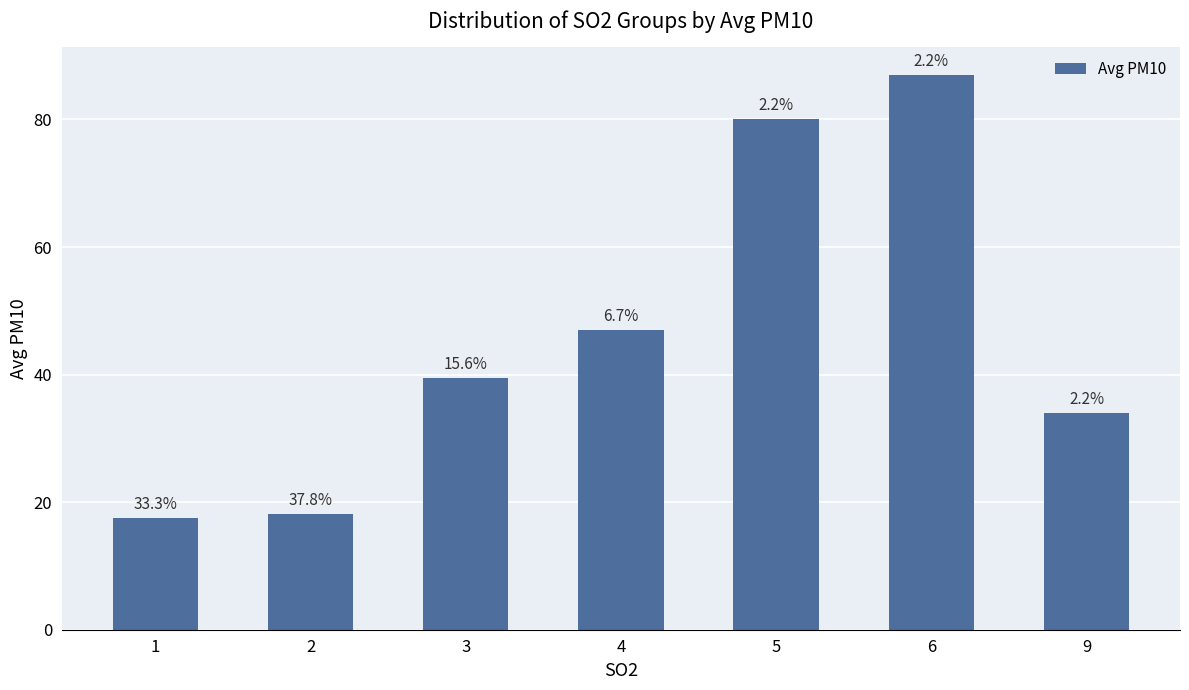

What is the average value?

46.2